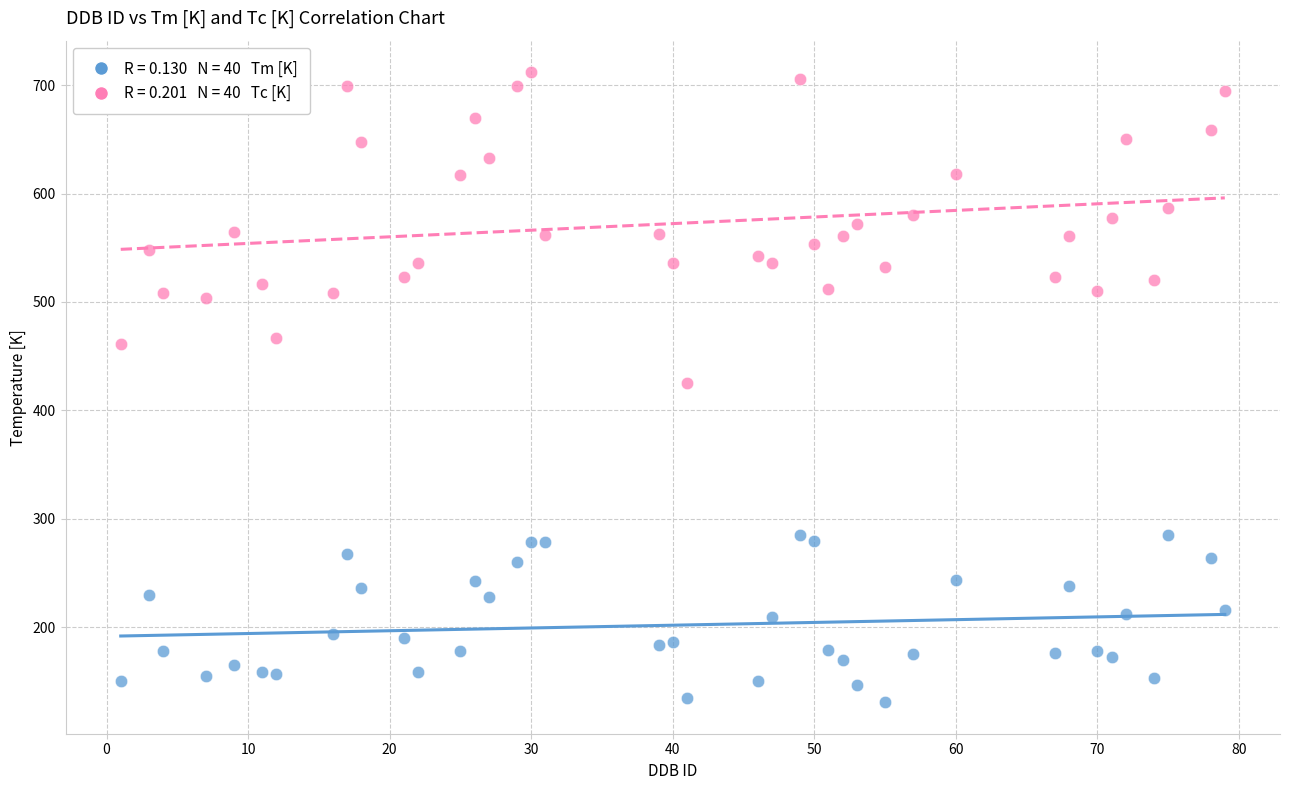

Across all data points, what is the range of X values (max minus min)?

78.0